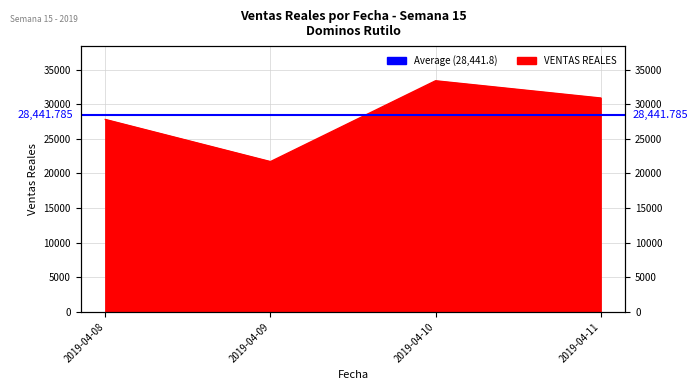

Reading right to left, extract all data points from this chart.

30890.1	33379.0	21708.0	27790.0